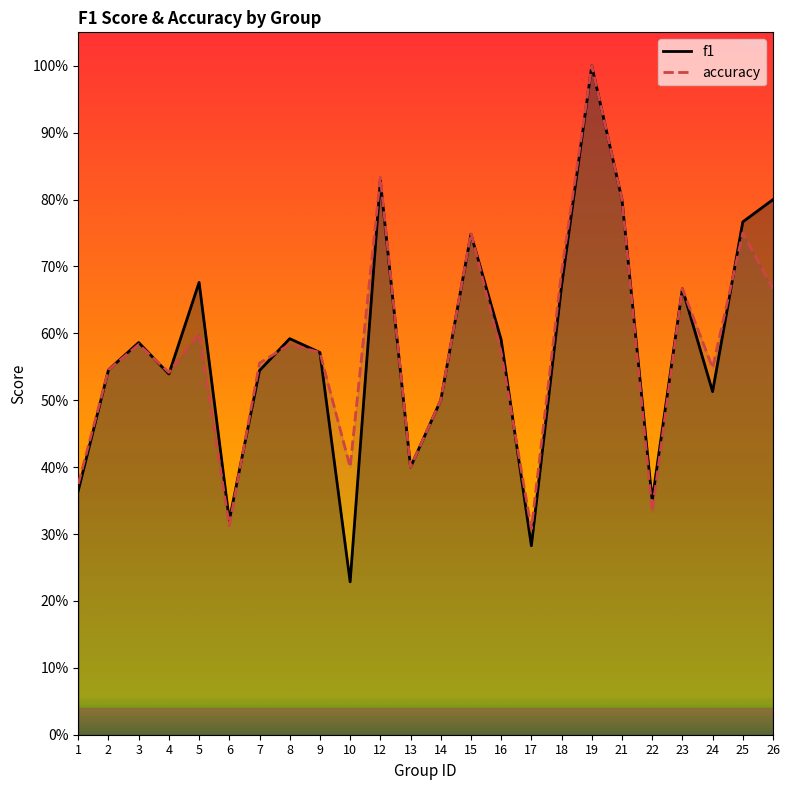

Rank the series by their maximum value, from highest to lowest.

f1, accuracy